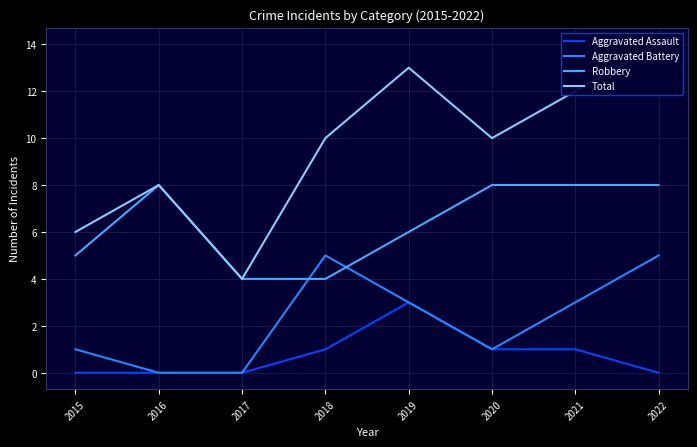

The Aggravated Battery series shows 0 at 2016. True or false?

True